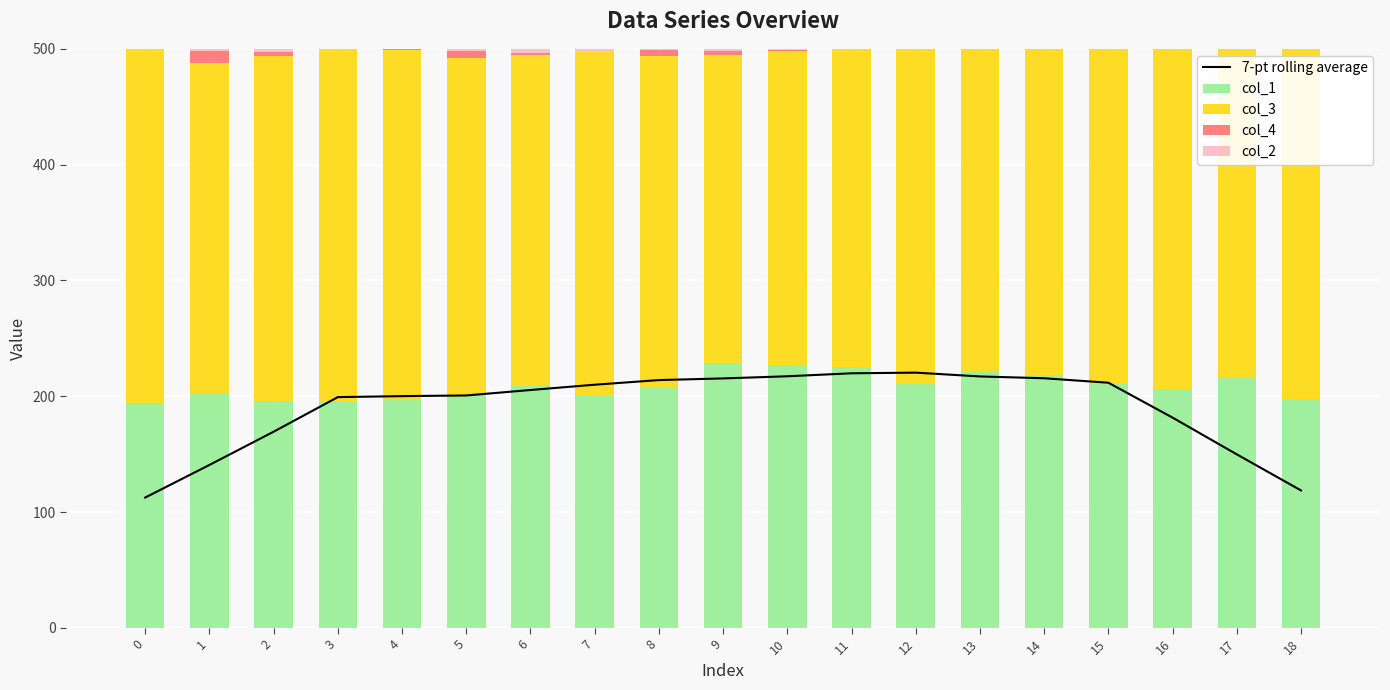

What is the total value across all series at 2?

669.4